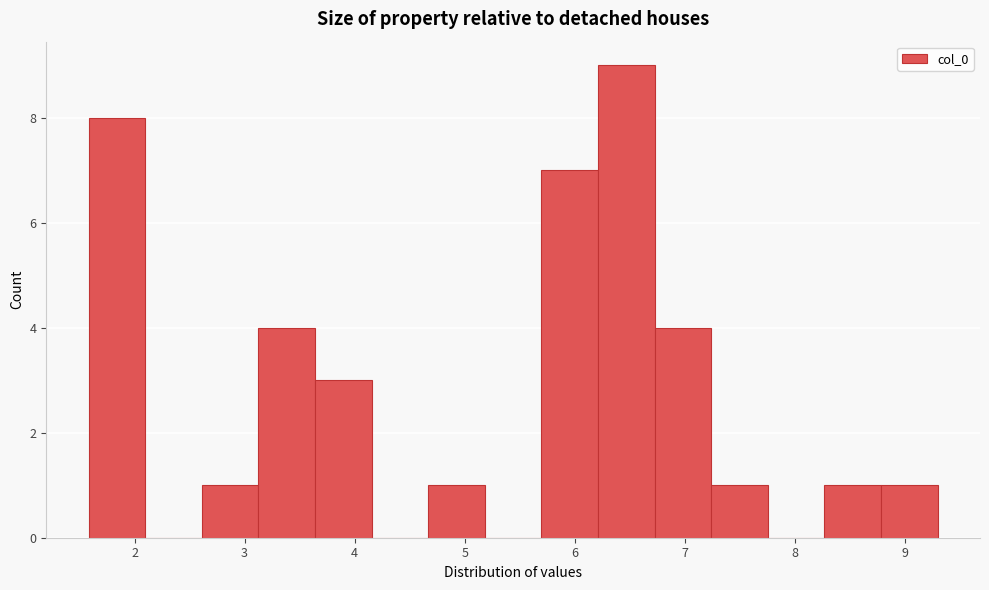

Over which range of the x-axis is the bar tallest?

6.2 to 6.7